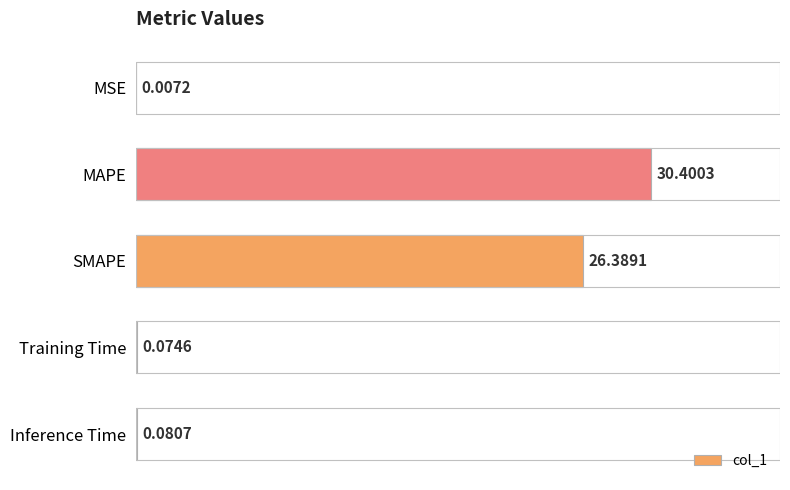

At which label is the value closest to 15?

SMAPE